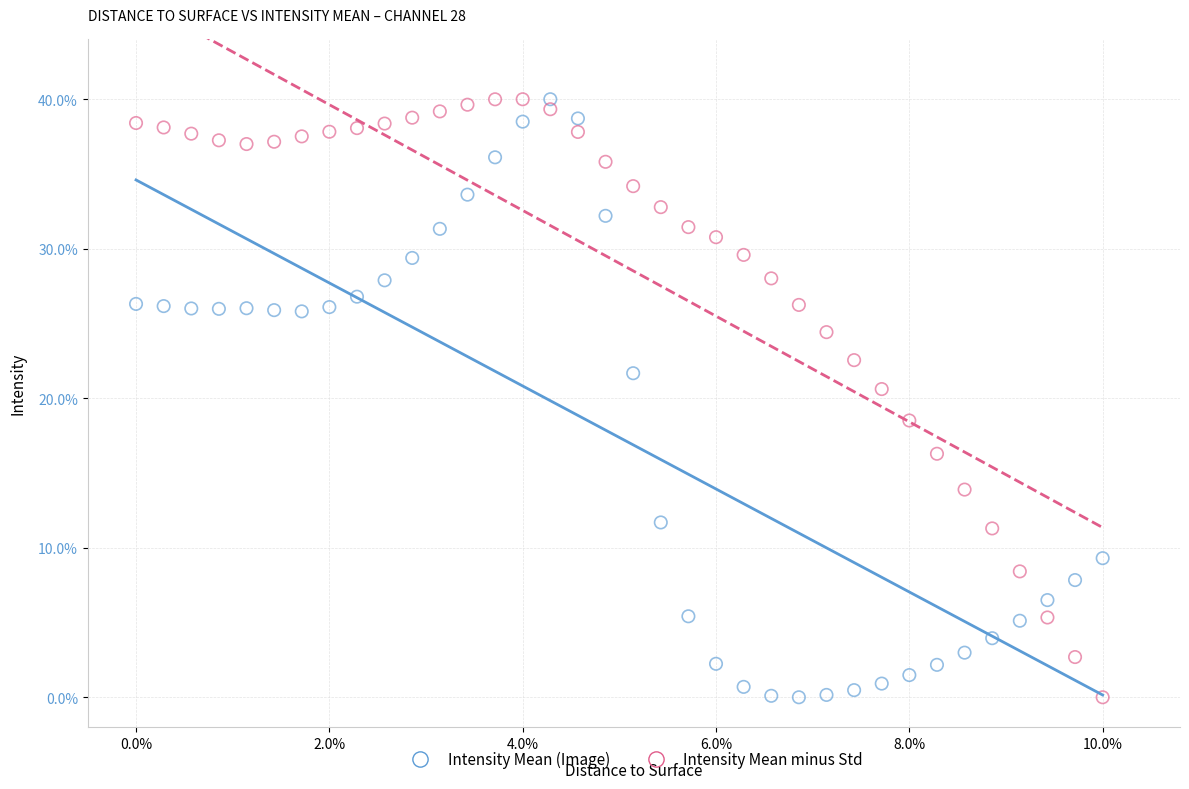

Across all data points, what is the range of X values (max minus min)?

10.0